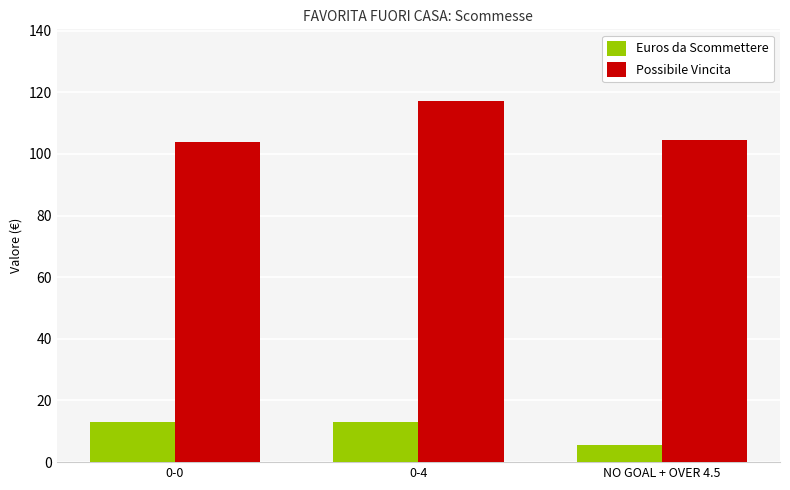

What value does the Euros da Scommettere series have at 0-4?

13.0